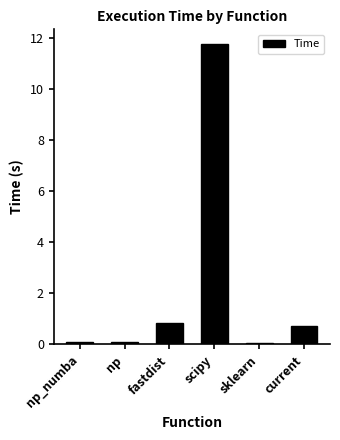

What is the label of the 6th bar from the right?

np_numba